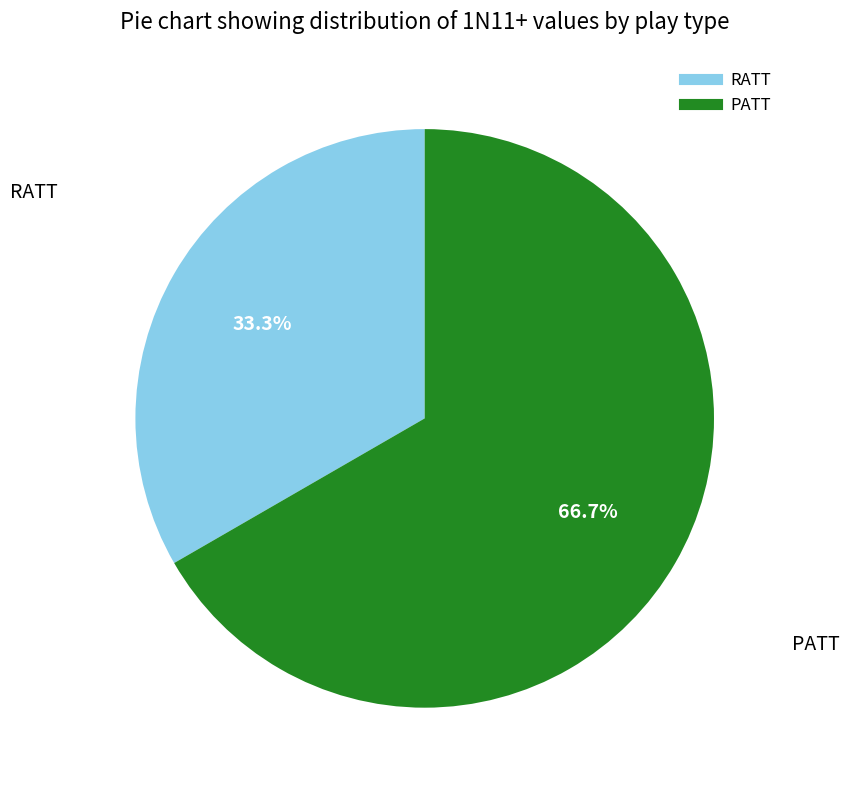

What is the ratio of the value at PATT to the value at RATT?

2.0